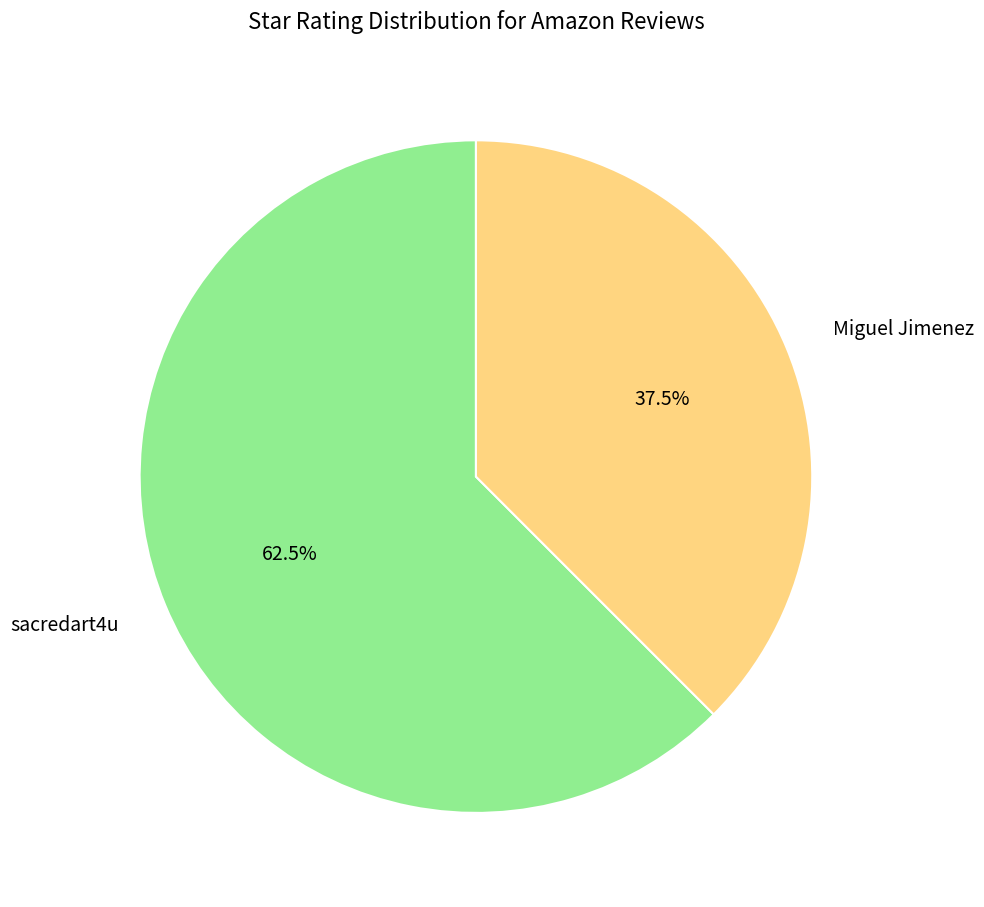

Count the number of slices in the pie.

2